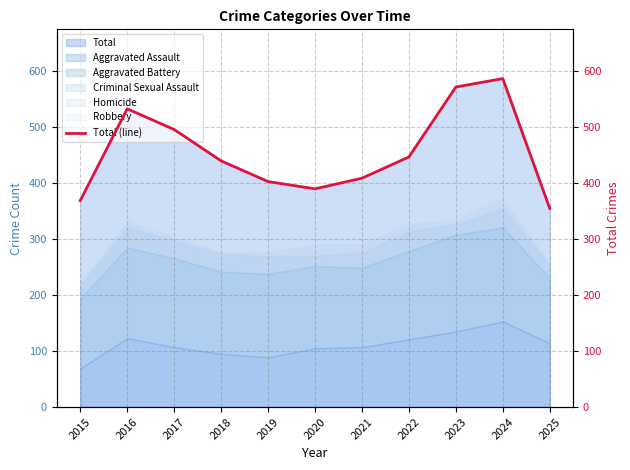

Count the number of values greater than 440.

5